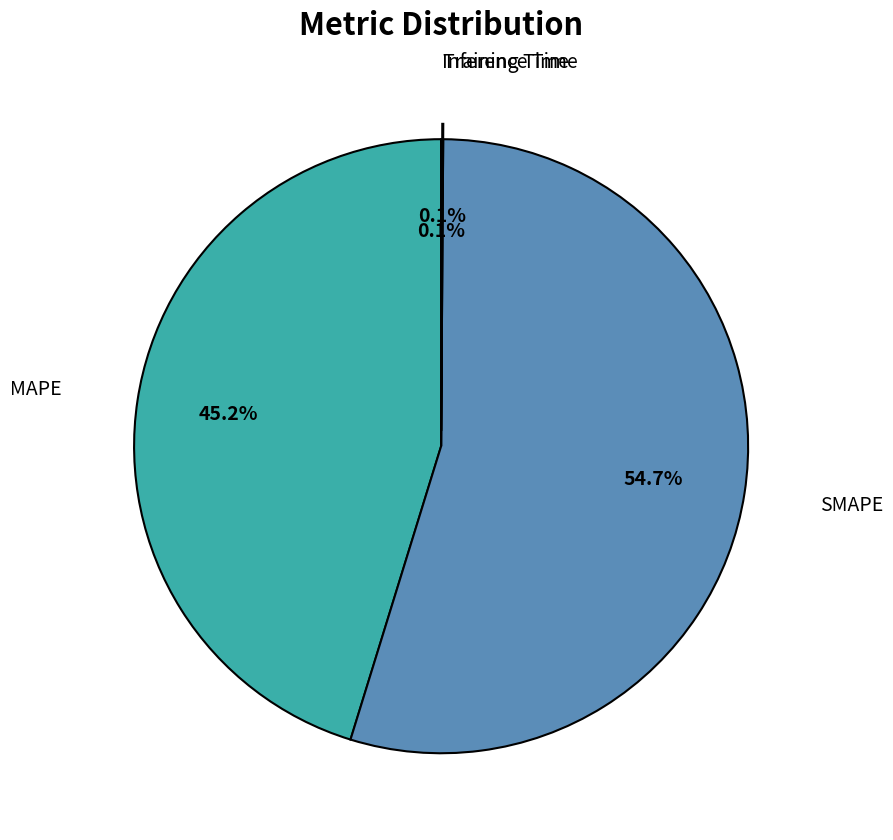

Does any single category account for the majority?

Yes